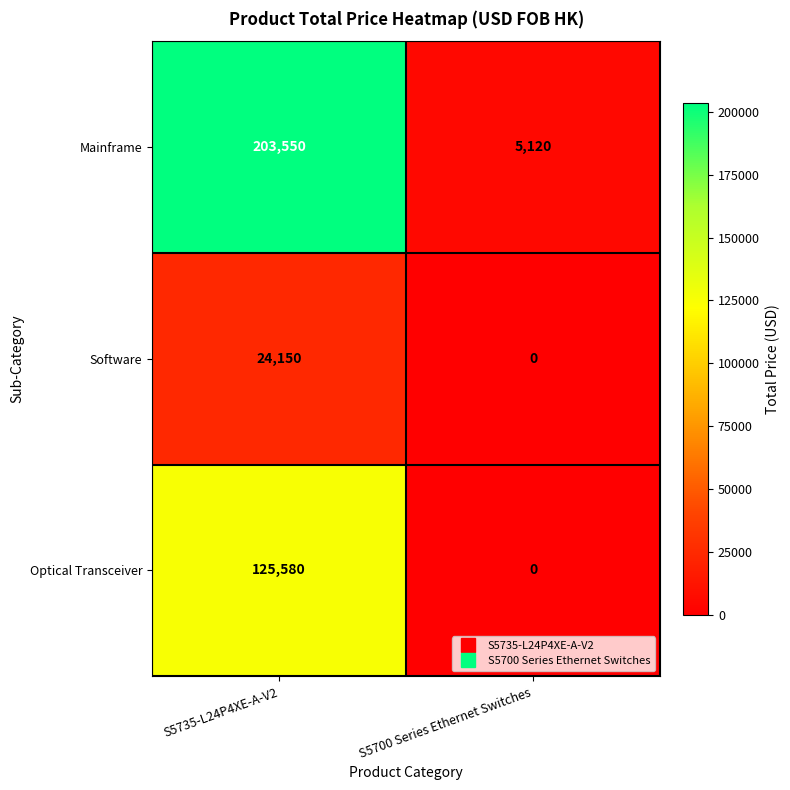

Reading left to right, extract all data points from this chart.

Mainframe: S5735-L24P4XE-A-V2=203550	S5700 Series Ethernet Switches=5120
Software: S5735-L24P4XE-A-V2=24150	S5700 Series Ethernet Switches=0
Optical Transceiver: S5735-L24P4XE-A-V2=125580	S5700 Series Ethernet Switches=0